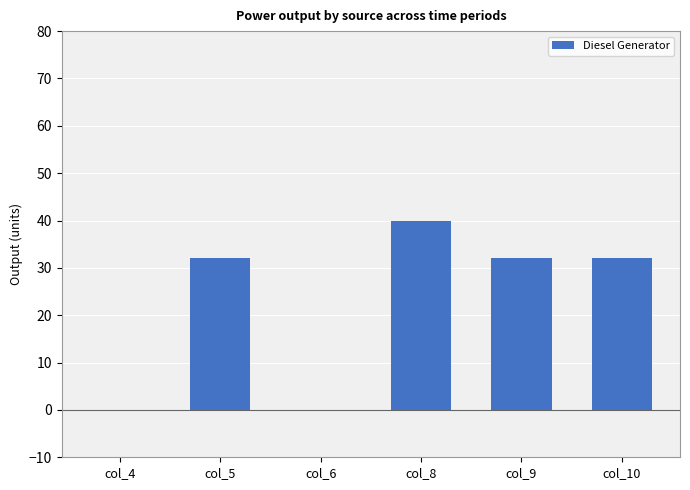

Between col_9 and col_6, which is larger?

col_9